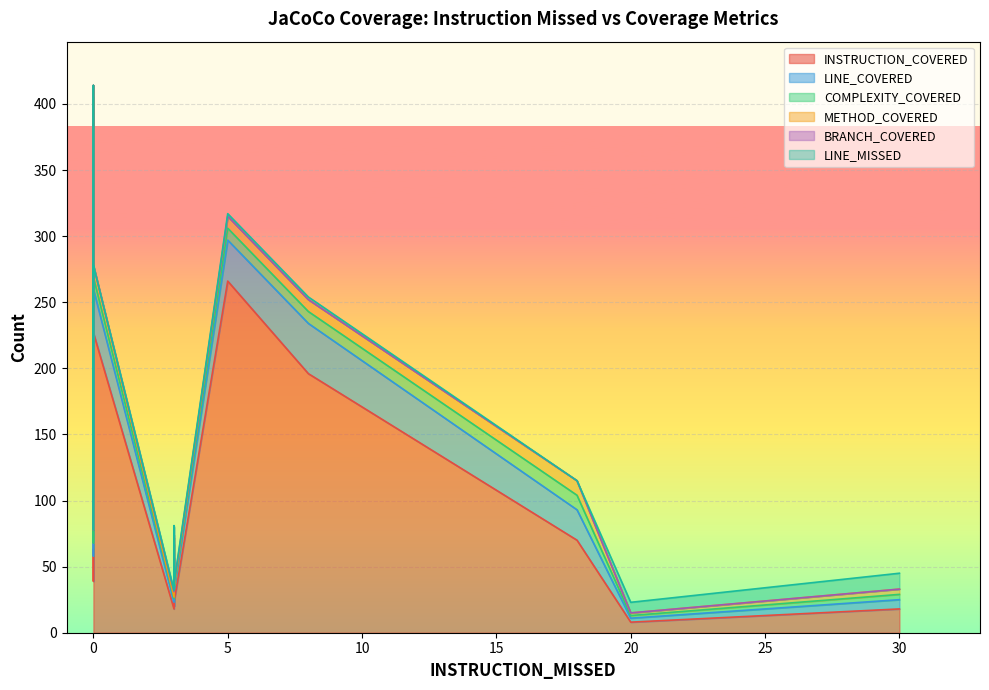

At how many categories does at least one series exceed 53?

8